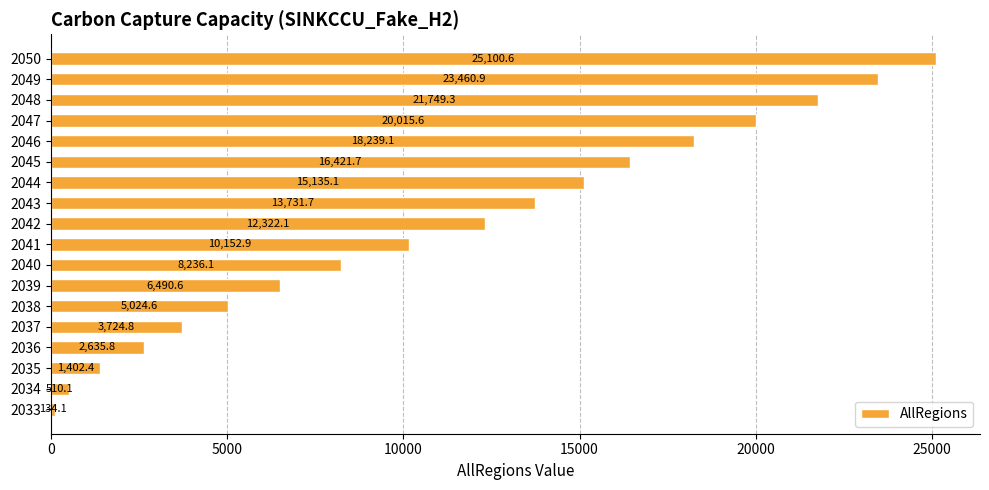

Reading bottom to top, transcribe all the data shown in this chart.

134.1	510.1	1402.4	2635.8	3724.8	5024.6	6490.6	8236.1	10152.9	12322.1	13731.7	15135.1	16421.7	18239.1	20015.6	21749.3	23460.9	25100.6